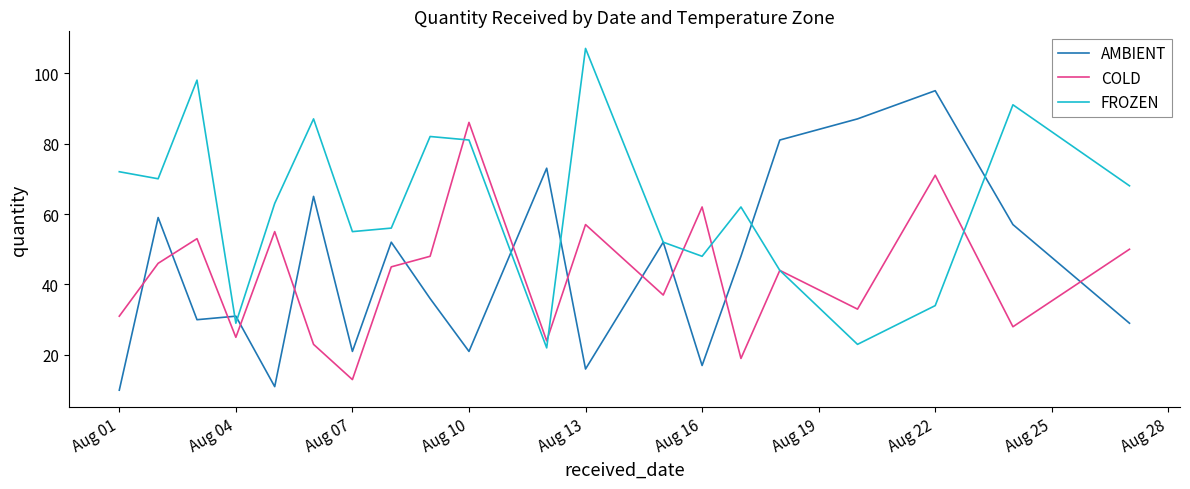

Rank the series by their maximum value, from lowest to highest.

COLD, AMBIENT, FROZEN